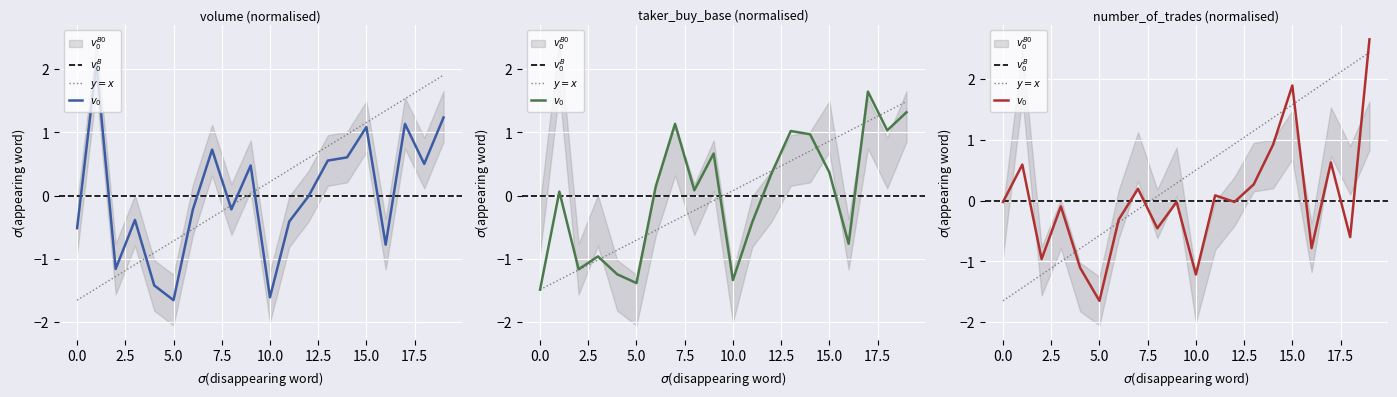

Which series has the largest range (max minus min)?

number_of_trades